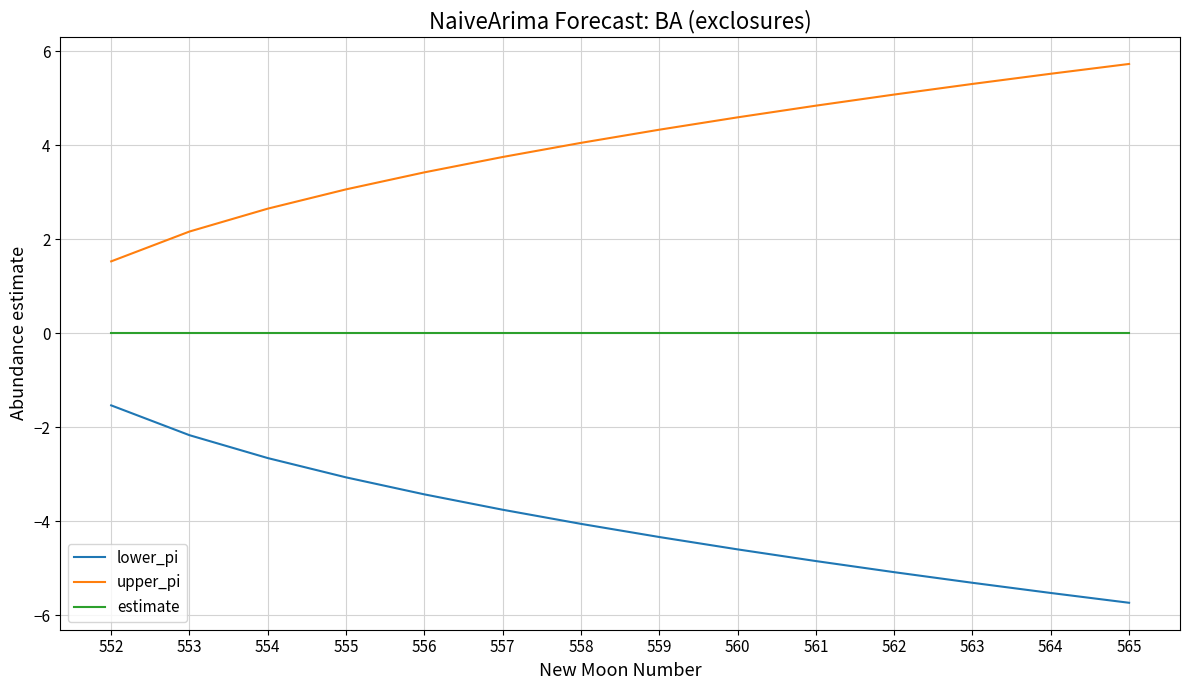

Is the value of upper_pi at 552 greater than the value of estimate at 565?

Yes